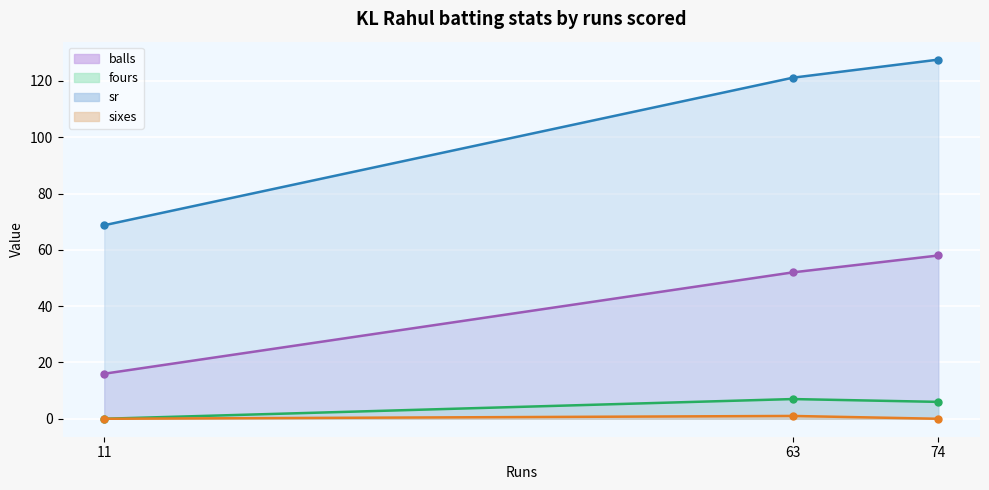

What is the spread (max minus min) of values at 63?

120.2